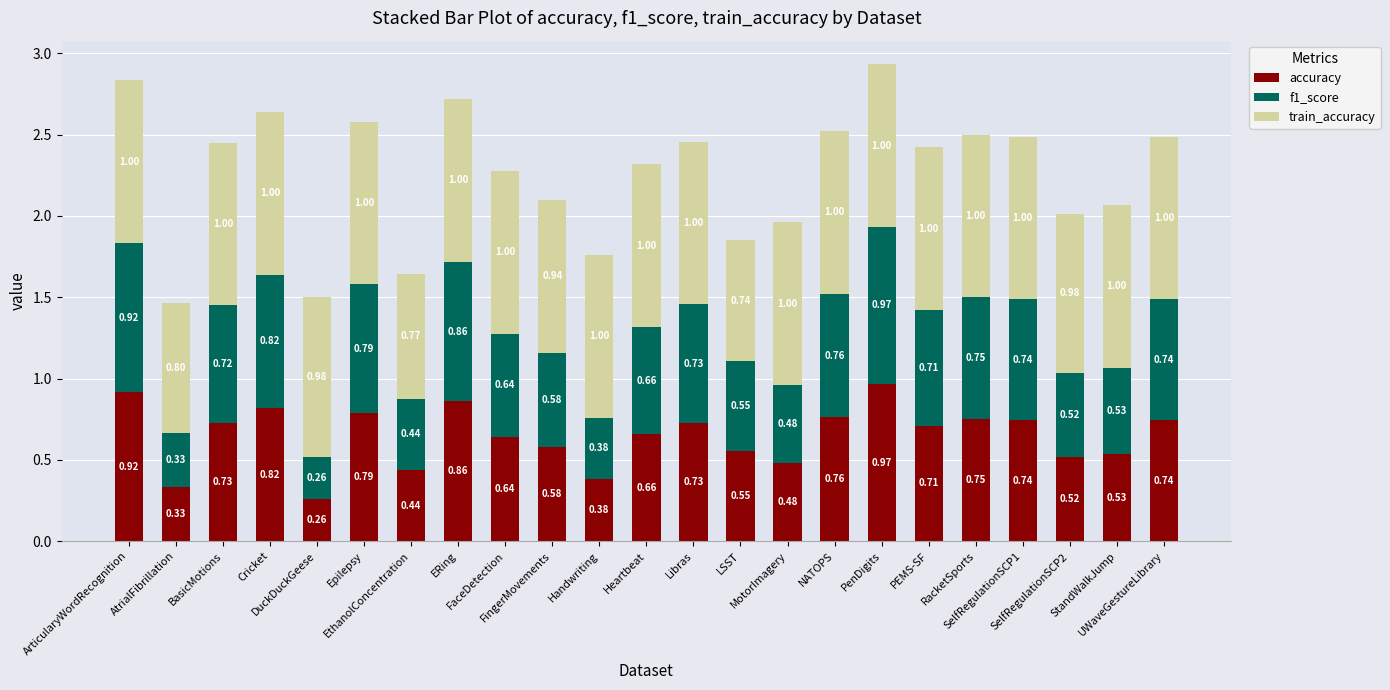

Does the chart contain stacked bars?

Yes